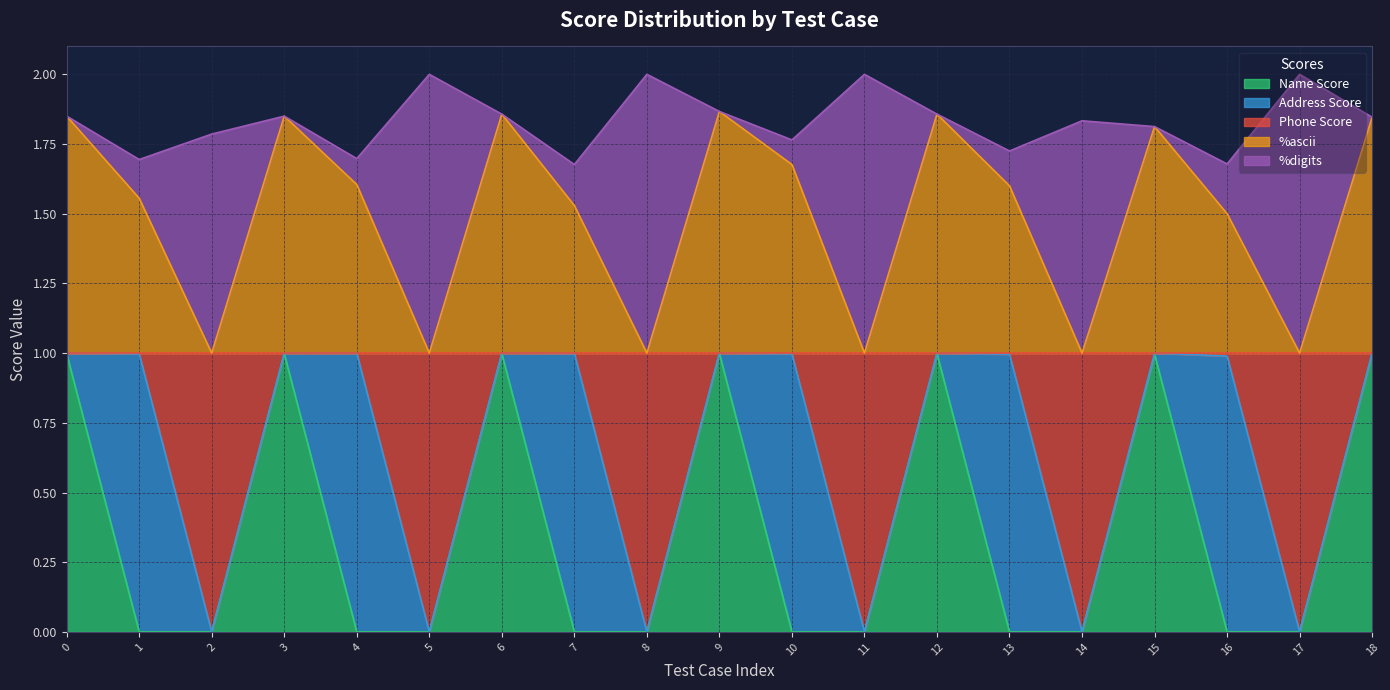

Which has a higher value, 2 or 16?

16